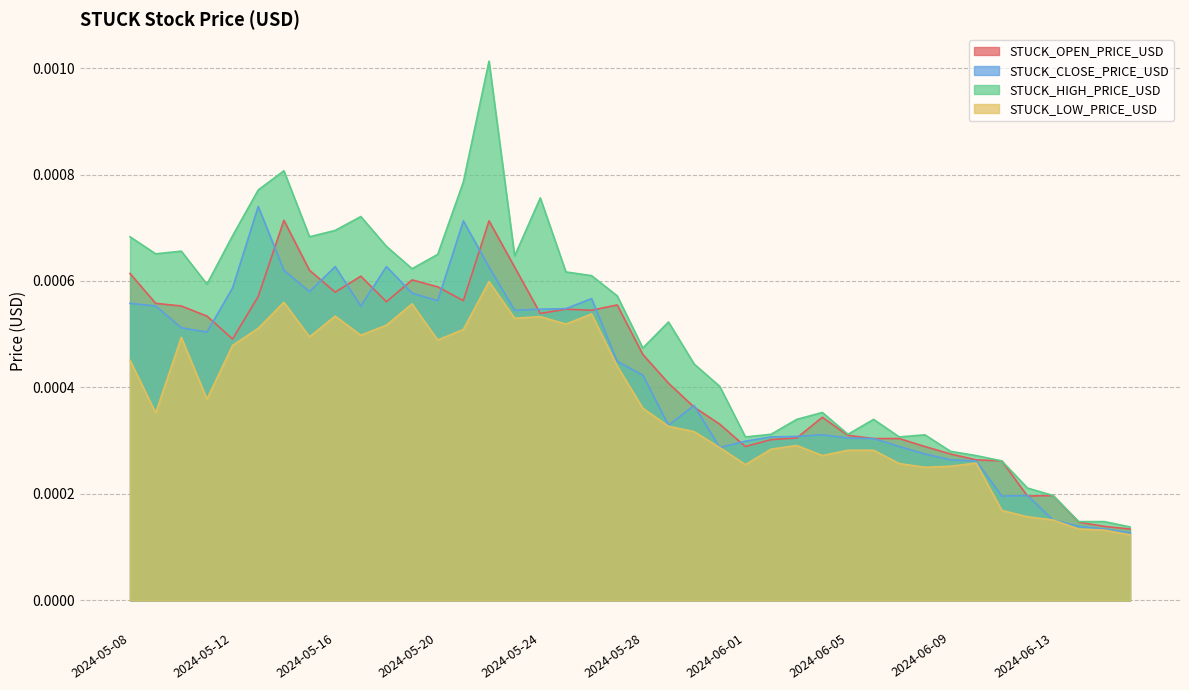

The STUCK_LOW_PRICE_USD series shows 0.0 at 2024-05-31. True or false?

True